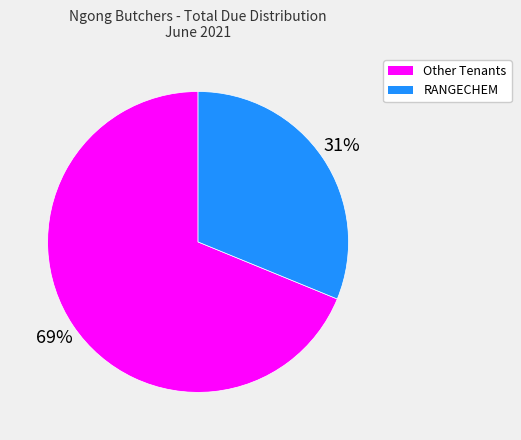

To the nearest percent, what is the difference between the largest and smallest slice percentages?

38%